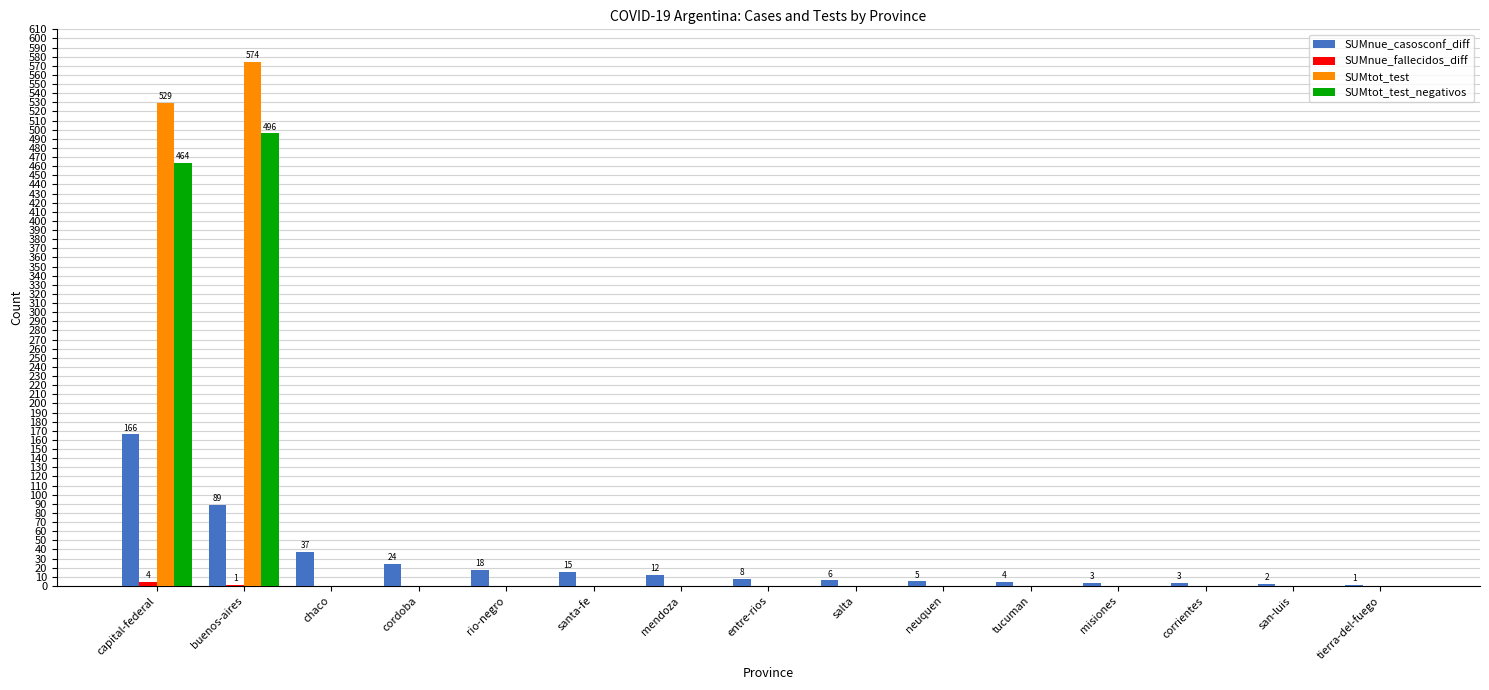

What is the sum of all SUMtot_test_negativos values?

960